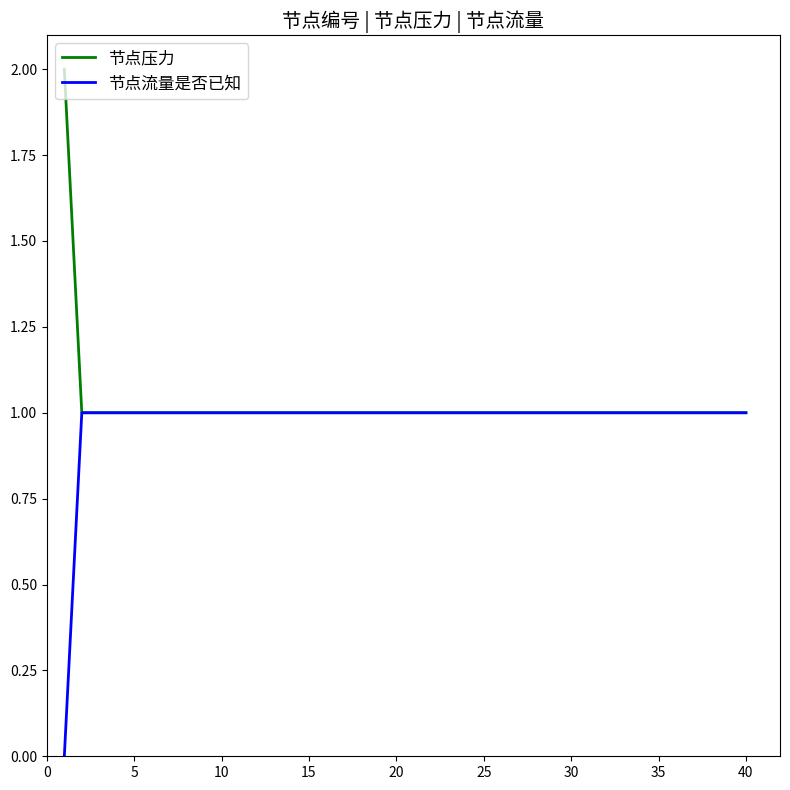

Rank the series by their maximum value, from highest to lowest.

节点压力, 节点流量是否已知